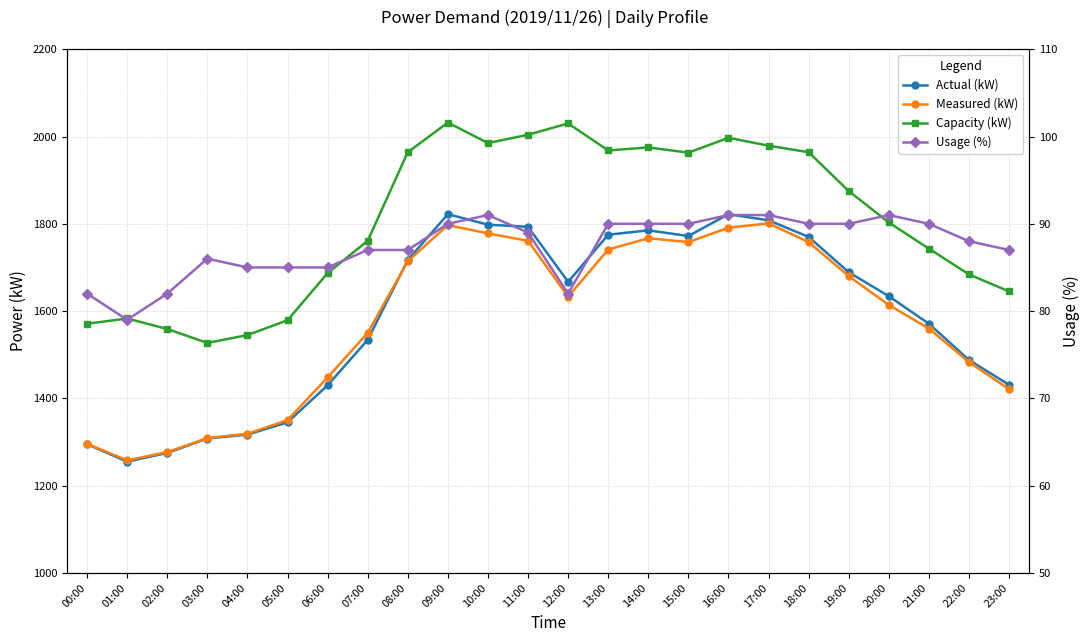

What is the difference between the highest and lowest values at 08:00?

1877